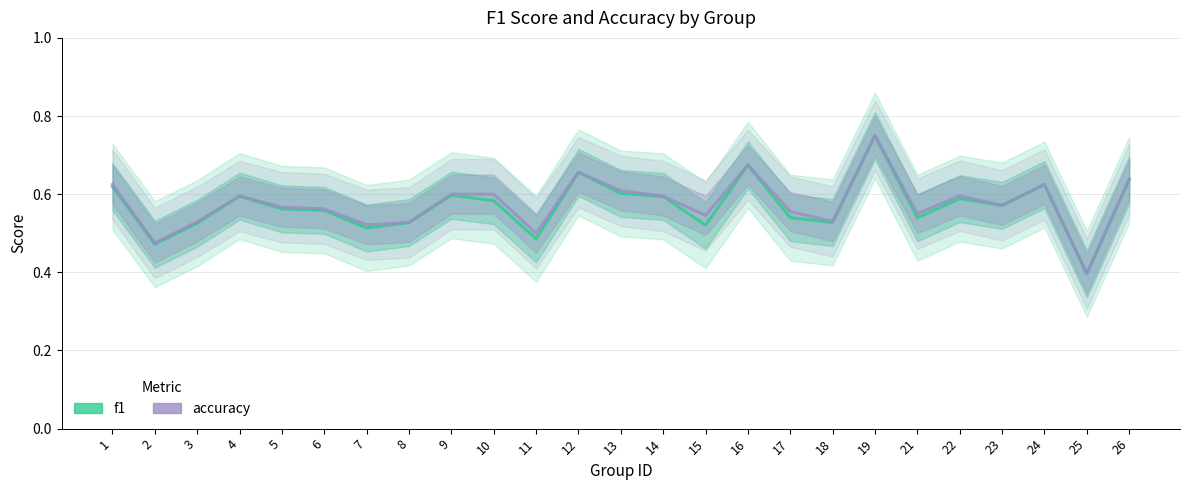

What are all the series names shown in the legend?

f1, accuracy